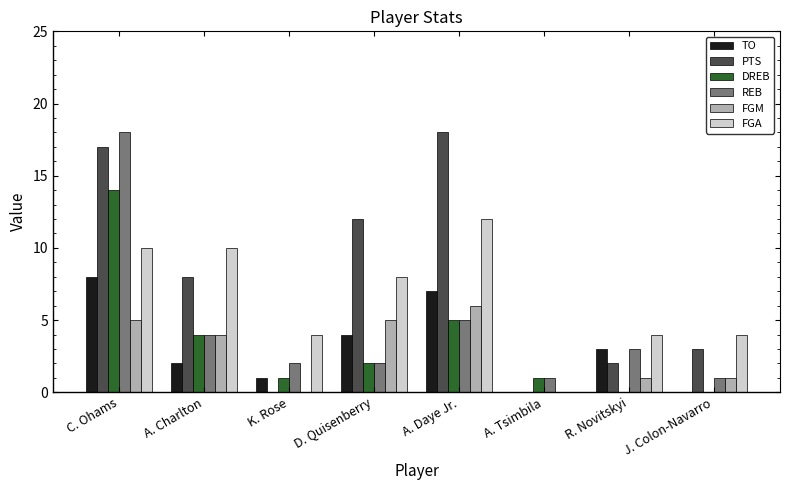

Is the value of TO at A. Charlton greater than the value of FGM at K. Rose?

Yes